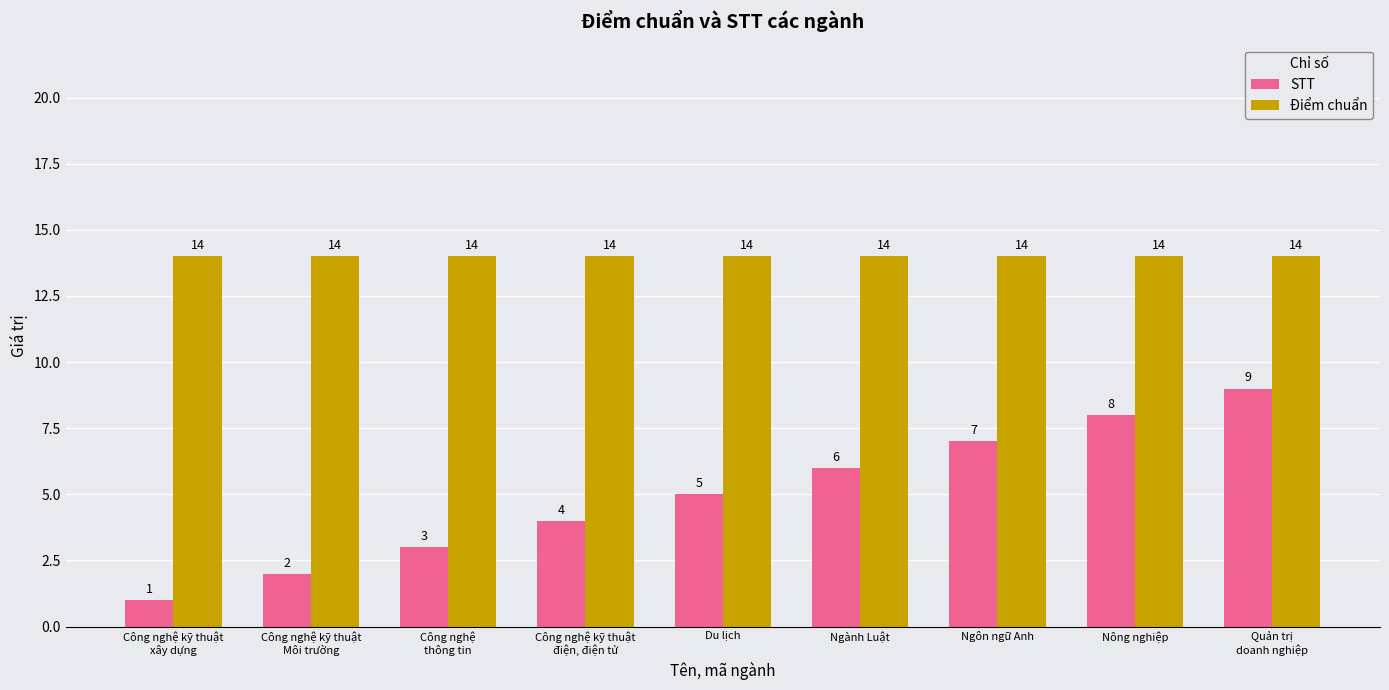

True or false: Điểm chuẩn has a value of 14 at Nông nghiệp.

True